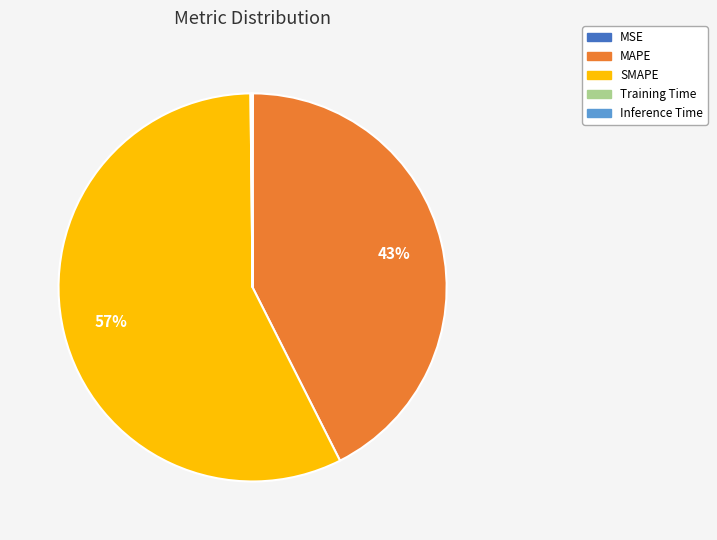

What is the largest slice in the pie chart?

SMAPE